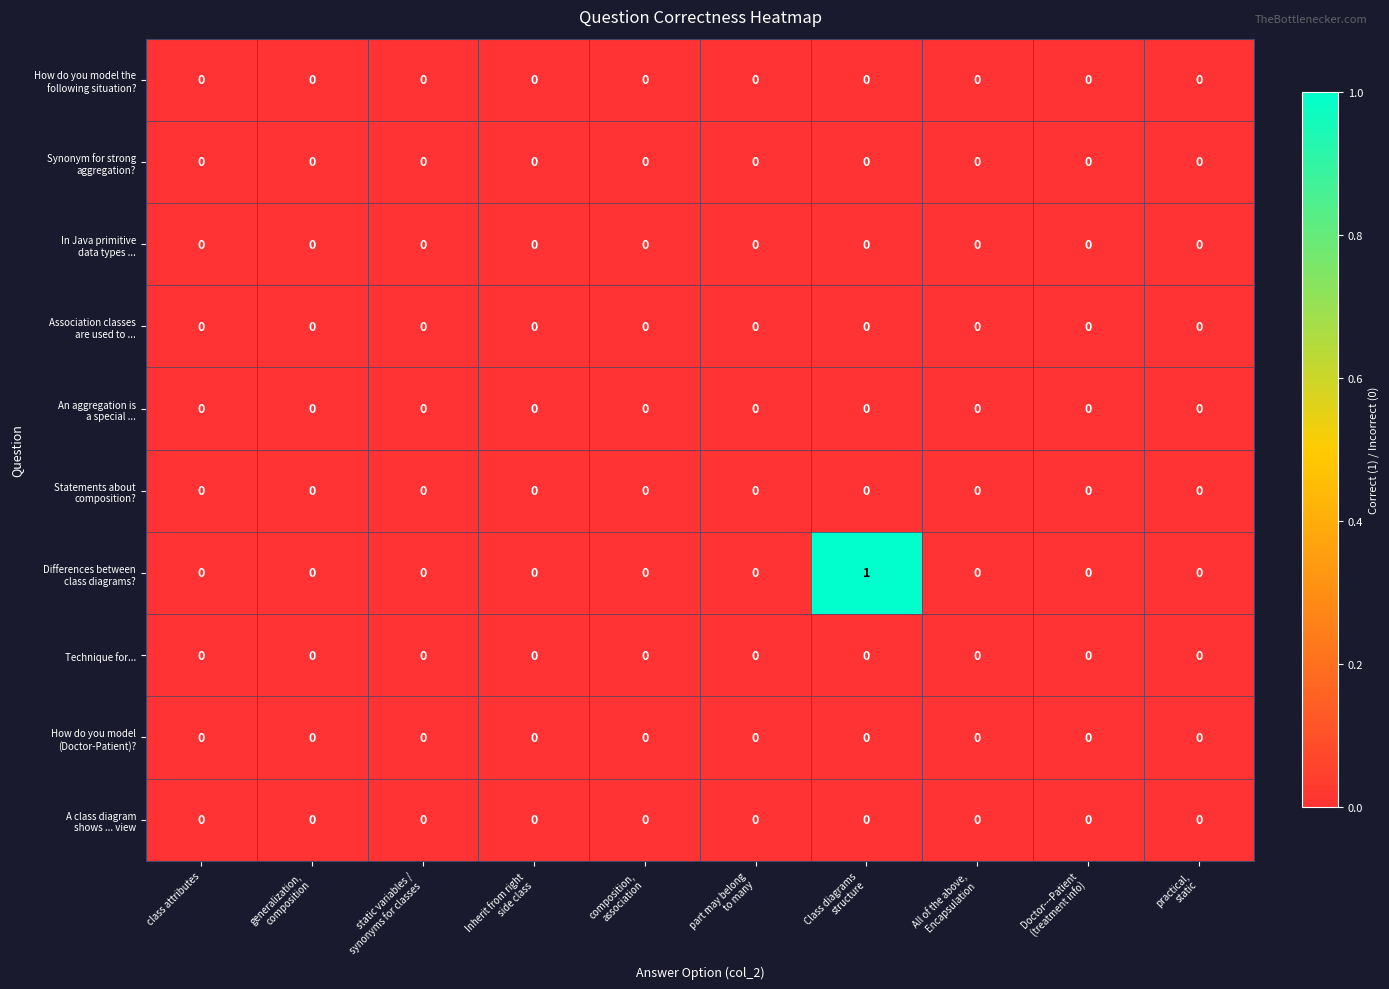

The Technique for... series shows 0 at class attributes. True or false?

True